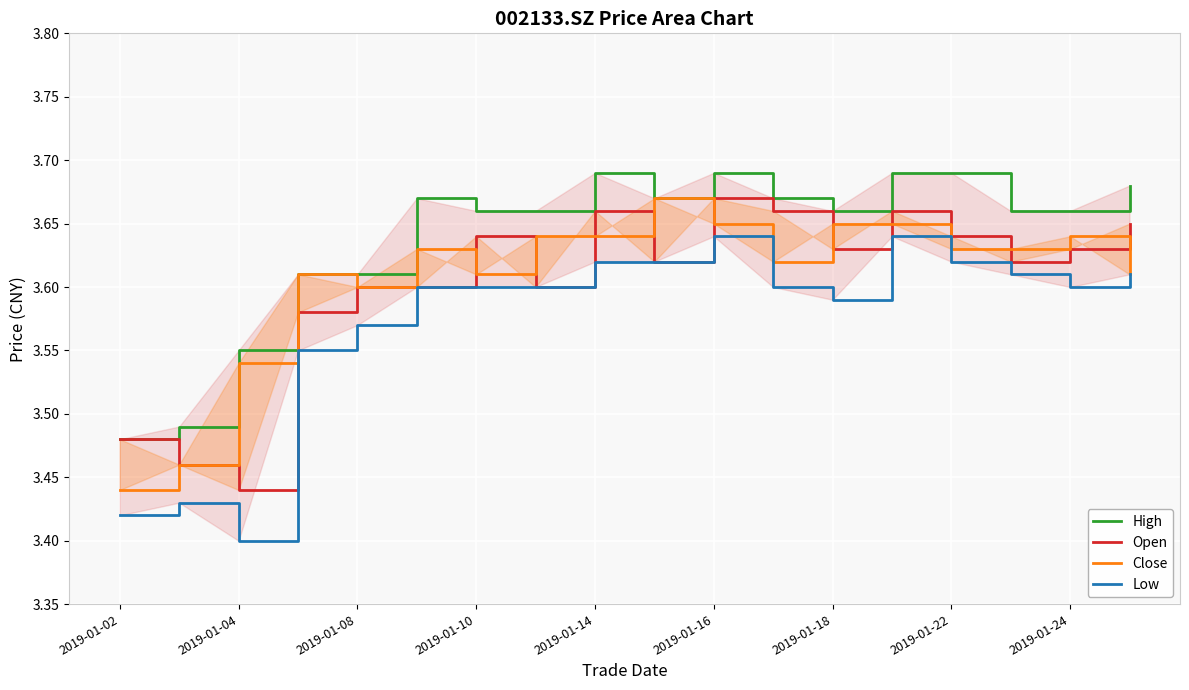

Count the Low values in the range 3 to 4.

18